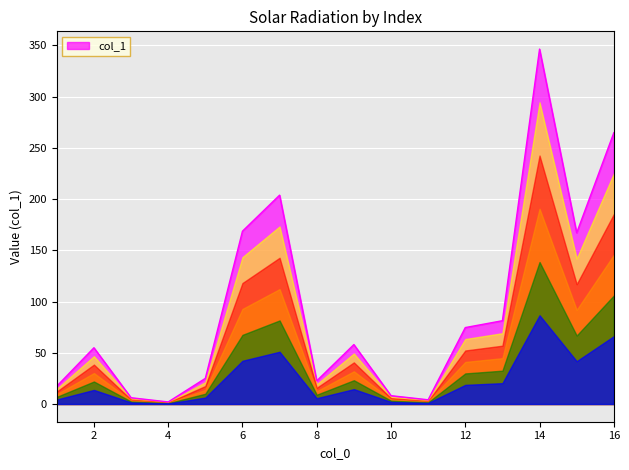

What is the maximum value shown in the chart?

346.5